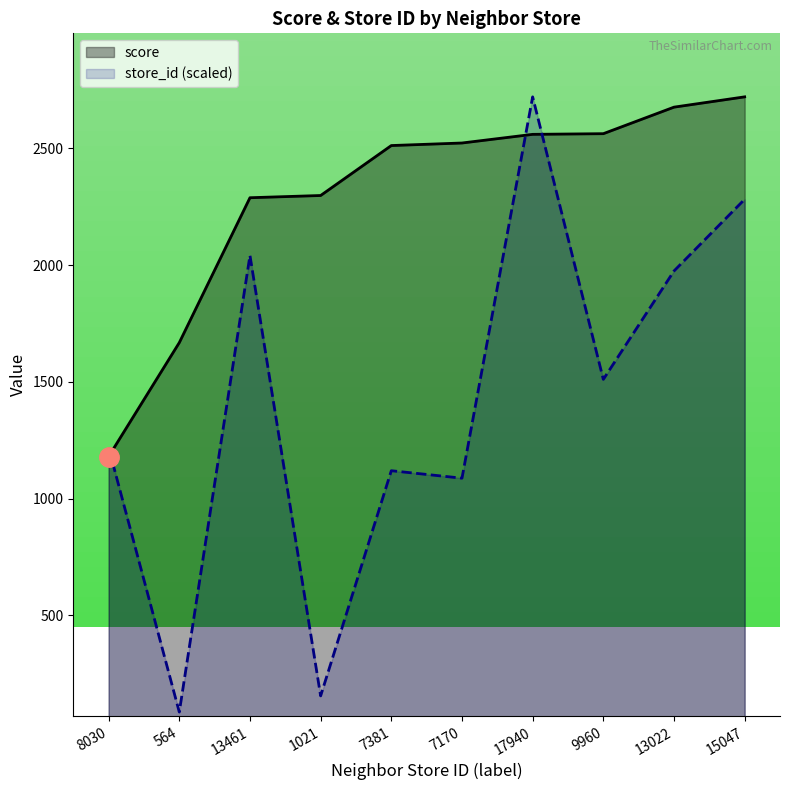

How many data points does each series have?

10